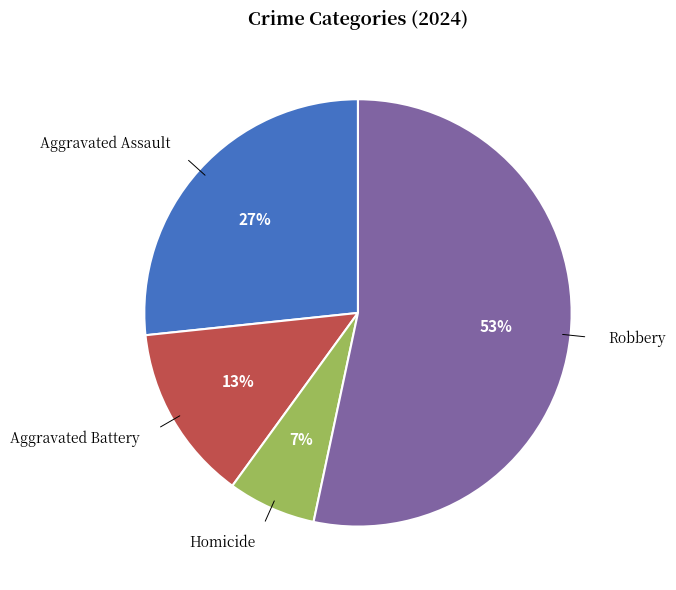

To the nearest percent, what is the average slice percentage?

25%